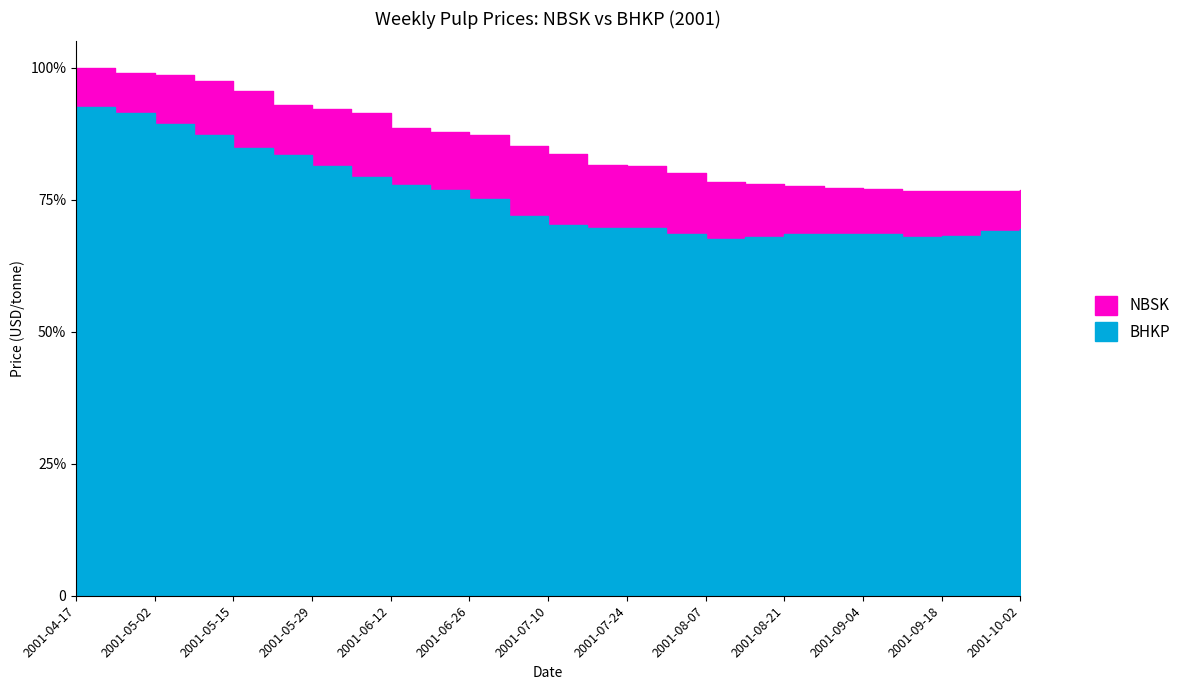

Read the BHKP value at 2001-04-24.

536.5